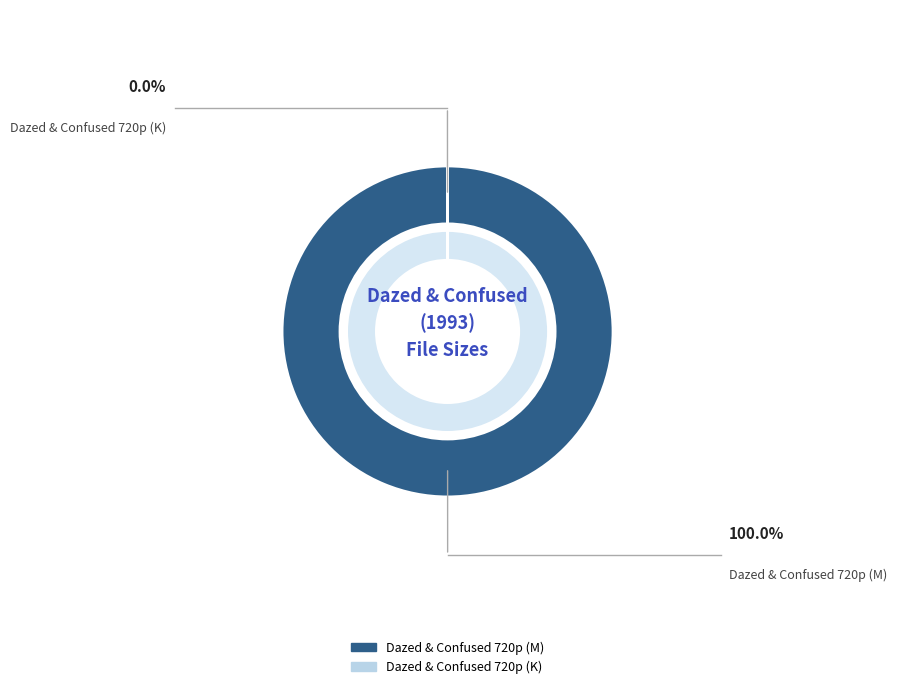

Is the sum of Dazed & Confused 720p (M) and Dazed & Confused 720p (K) greater than half?

Yes